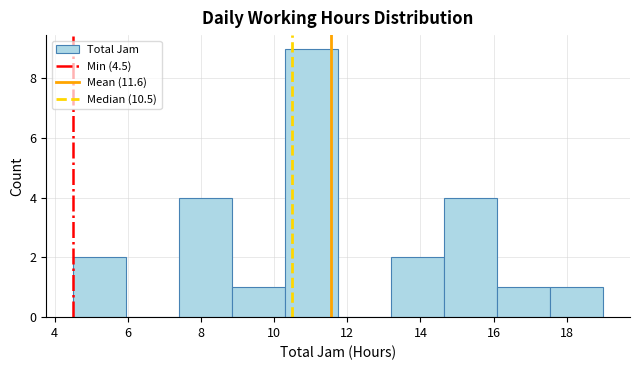

Reading left to right, list every bar in this chart as the range it spans on the x-axis followed by its height. Neither the bar edges nor the heights are printed on the chart, so give them approximately, as read against the axes.

4.50 to 5.95: 2
5.95 to 7.40: 0
7.40 to 8.85: 4
8.85 to 10.30: 1
10.30 to 11.75: 9
11.75 to 13.20: 0
13.20 to 14.65: 2
14.65 to 16.10: 4
16.10 to 17.55: 1
17.55 to 19.00: 1